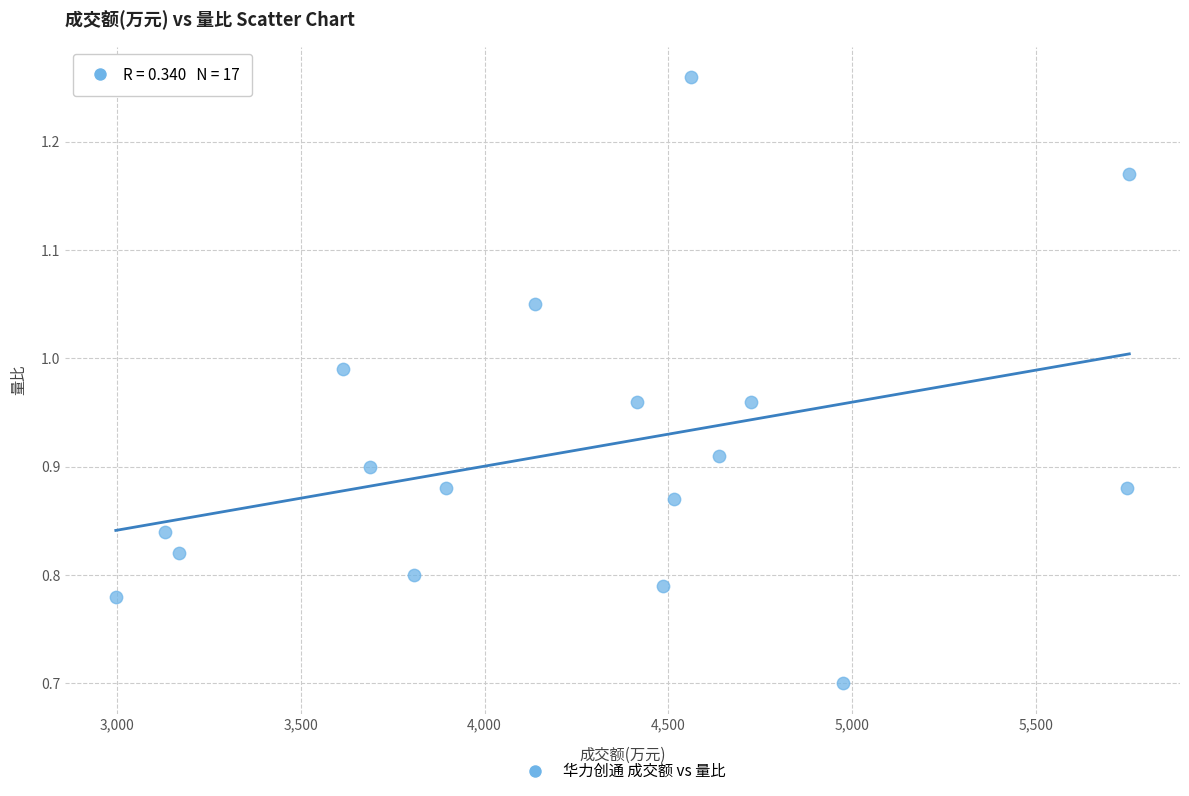

What Y value in the scatter plot is closest to 0?

0.7